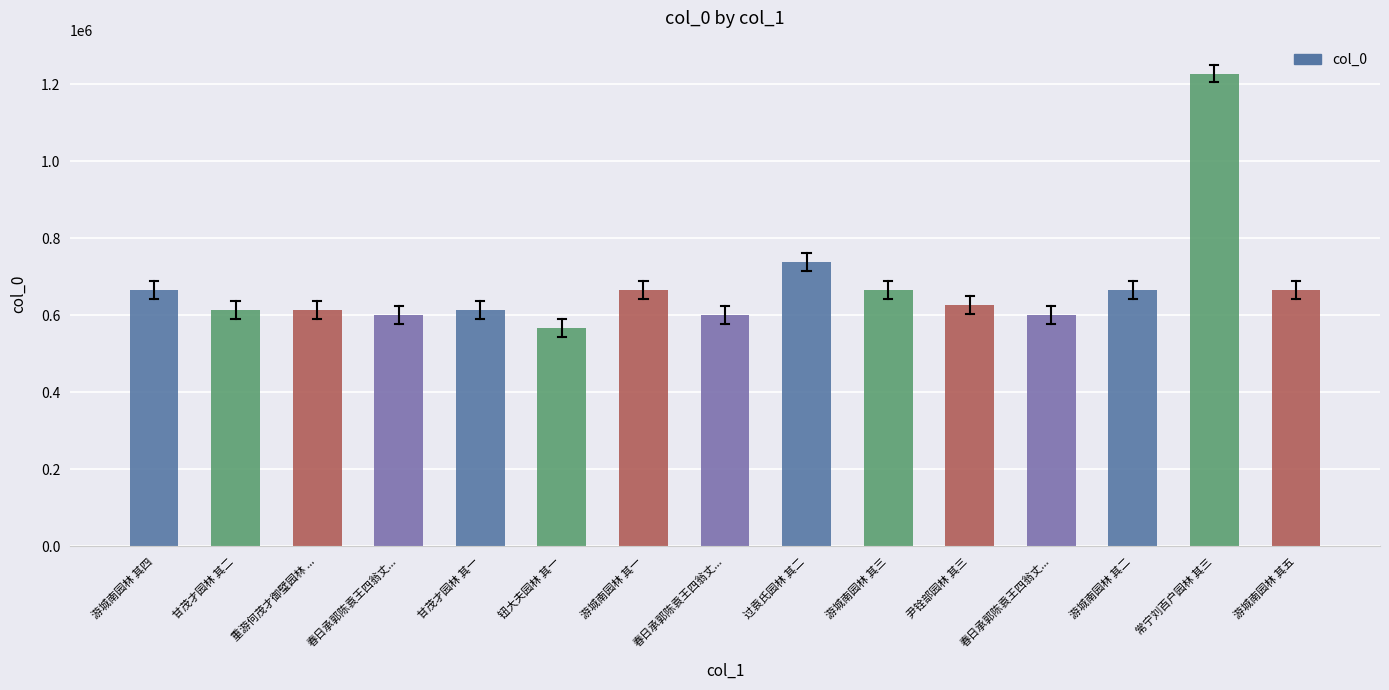

Are the bars horizontal?

No